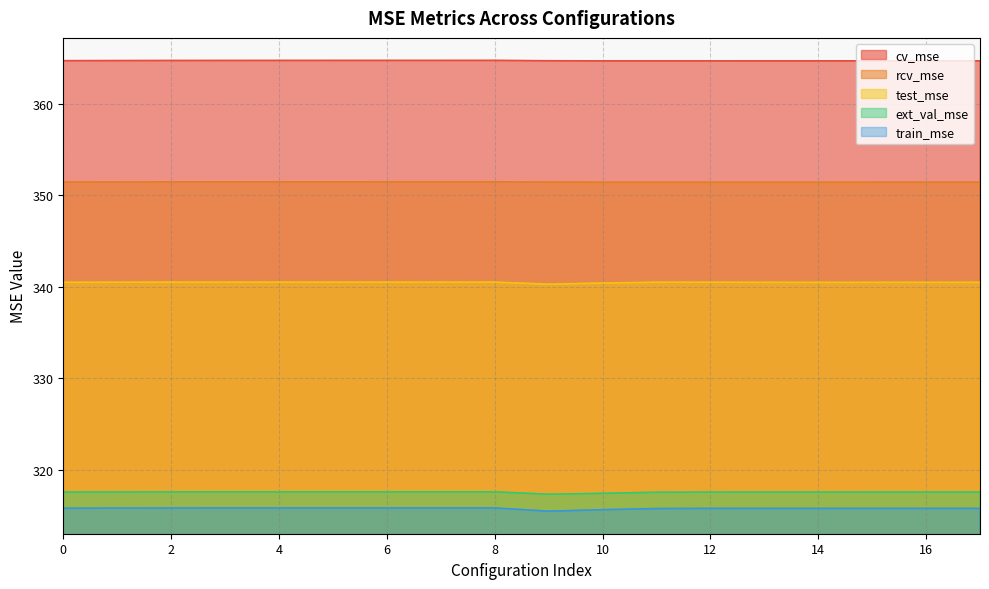

What is the total value across all series at 15?

1690.0